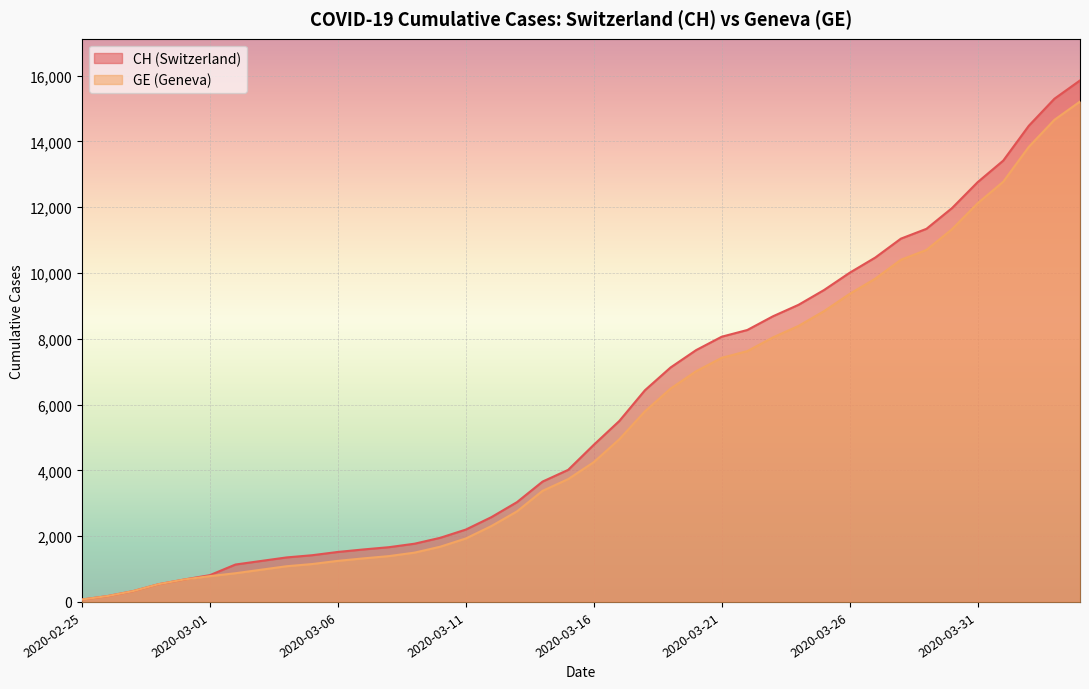

Reading right to left, transcribe all the data shown in this chart.

CH: 15850	15294	14473	13413	12758	11971	11340	11041	10467	10005	9481	9030	8681	8265	8061	7654	7125	6434	5501	4775	4014	3658	3033	2577	2199	1949	1770	1664	1595	1519	1420	1353	1245	1137	814	682	540	329	178	73
GE: 15208	14652	13831	12771	12116	11329	10698	10399	9825	9363	8839	8388	8039	7623	7419	7012	6483	5792	4944	4248	3733	3377	2752	2306	1928	1678	1499	1393	1324	1248	1152	1085	979	872	784	682	540	329	178	73